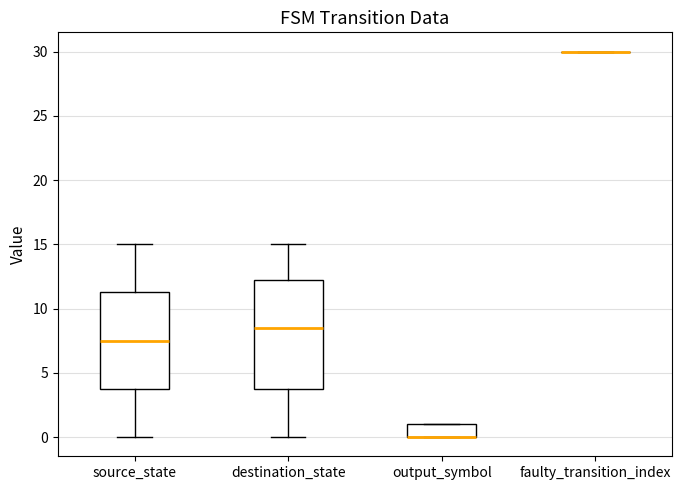

Reading left to right, transcribe this box plot: for each box, give where its median line is, the range the box spans, and where its two whiskers end, as read against the y-axis. The values are not printed on the chart, so give them approximately, as read against the axis.

source_state: median 7.5, box 4.0 to 11.5, whiskers 0.0 to 15.0
destination_state: median 8.5, box 4.0 to 12.5, whiskers 0.0 to 15.0
output_symbol: median 0.0 (drawn on the box's lower edge), box 0.0 to 1.0, whiskers 0.0 to 1.0
faulty_transition_index: box collapsed to a line at 30.0, whiskers 30.0 to 30.0